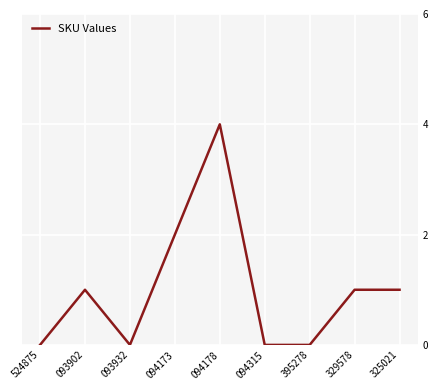

At which category does the chart reach its peak across all series?

094178